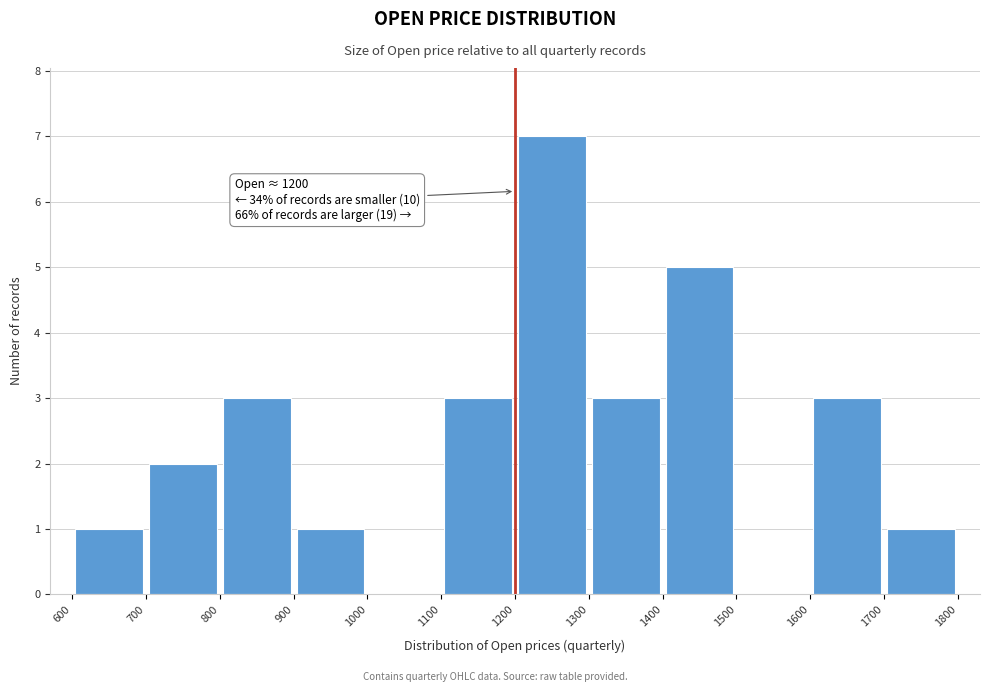

Over which range of the x-axis is the bar tallest?

1200 to 1300